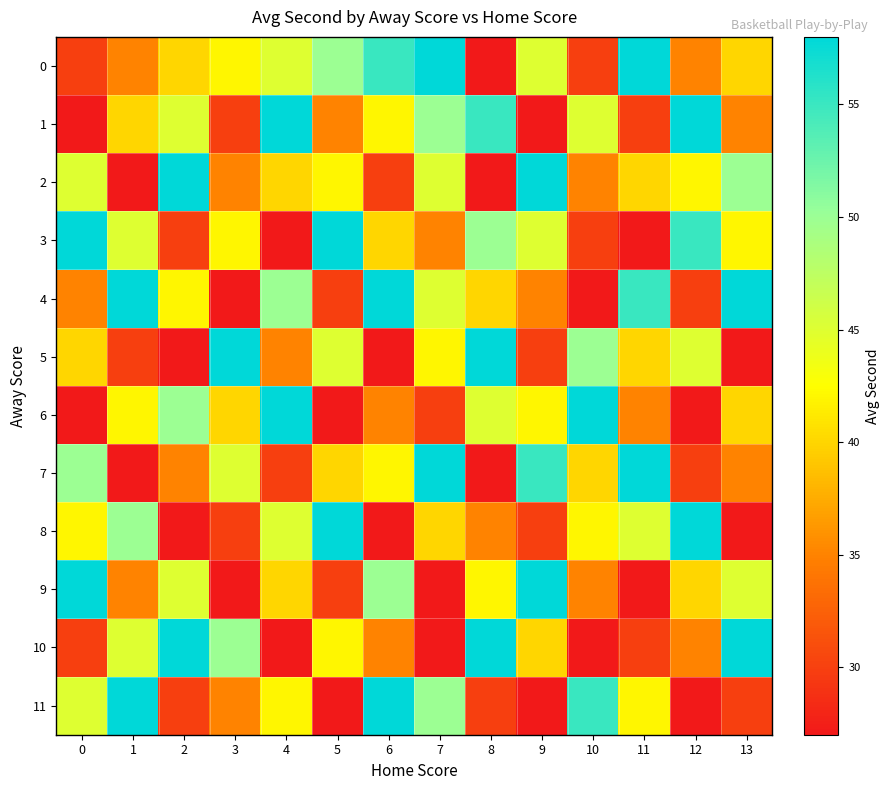

How many data points does each series have?

14